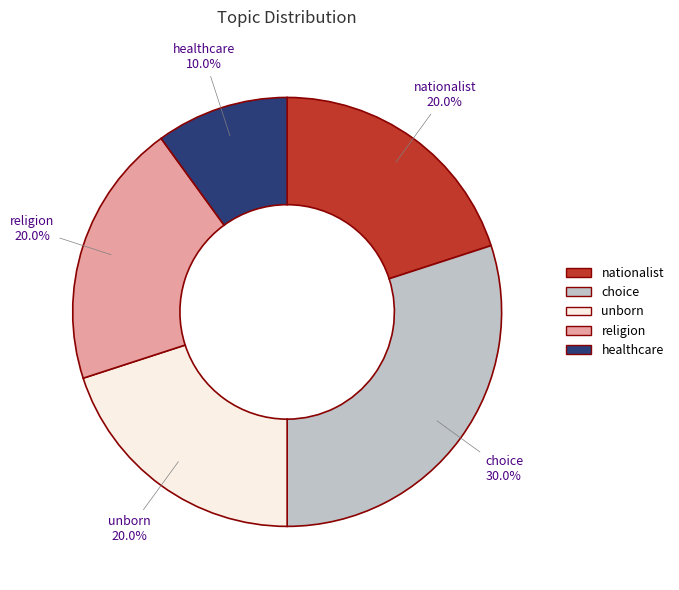

How many slices are in this pie chart?

5